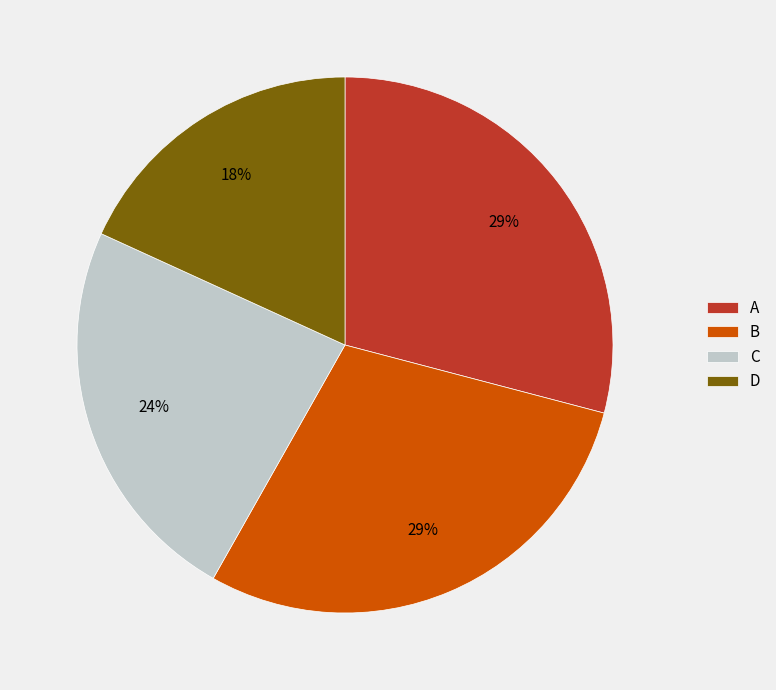

What is the ratio of the value at A to the value at D?

1.6